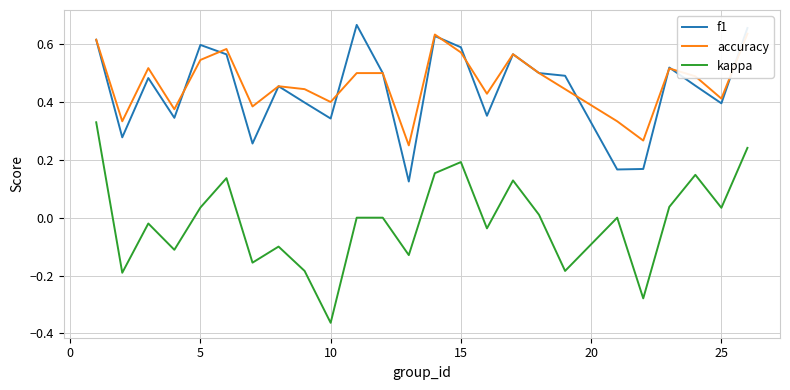

The f1 series shows 0.6 at 15. True or false?

True